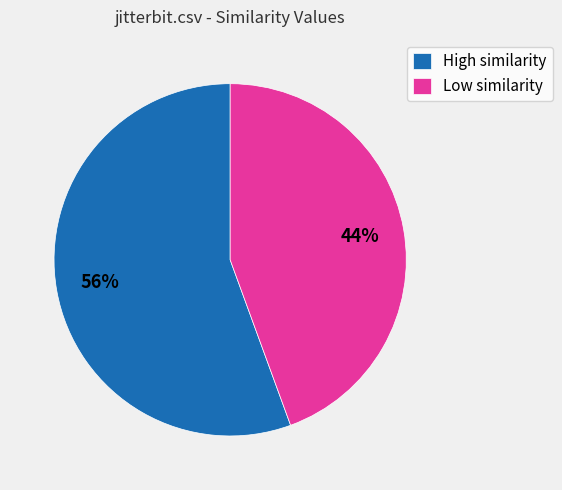

Approximately how many times larger is the value at Low similarity compared to High similarity?

0.8